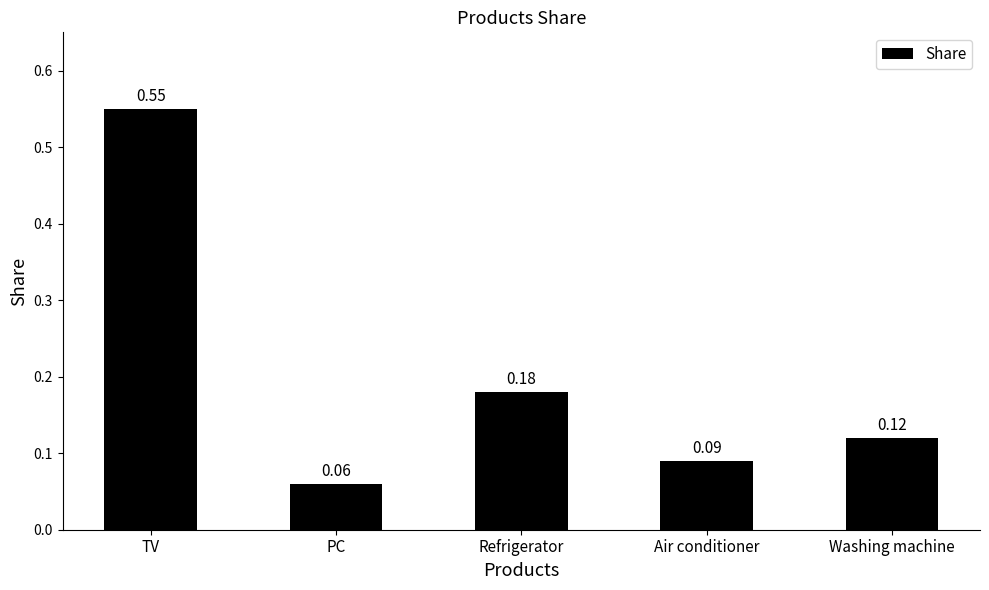

Between Washing machine and PC, which is larger?

Washing machine